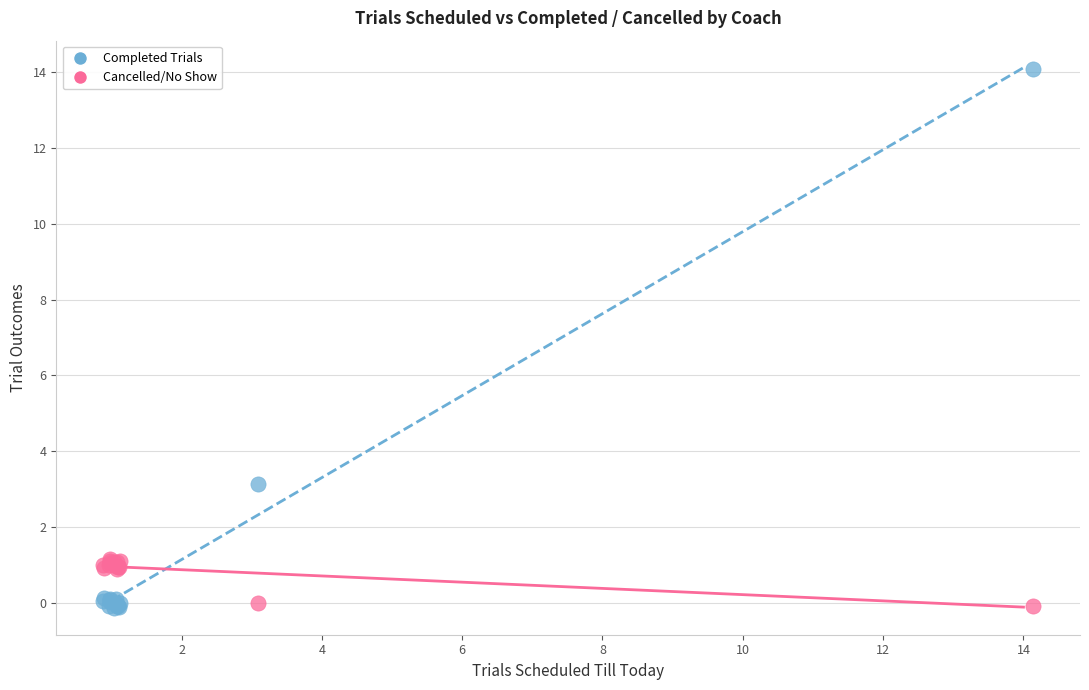

Which series has the largest Y range (max minus min)?

Completed Trials